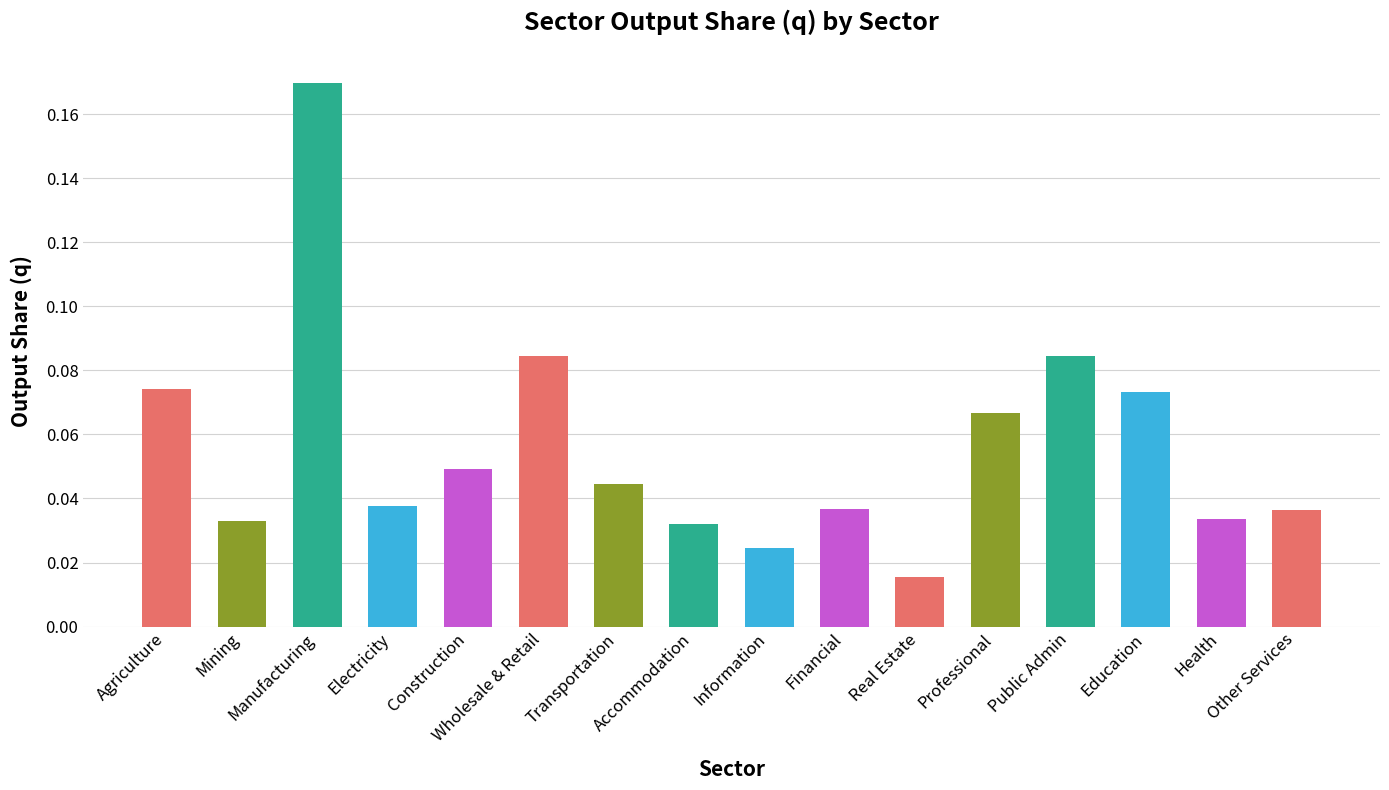

Rank the categories by value from highest to lowest.

Manufacturing, Public Admin, Wholesale & Retail, Agriculture, Education, Professional, Construction, Transportation, Electricity, Financial, Other Services, Health, Mining, Accommodation, Information, Real Estate